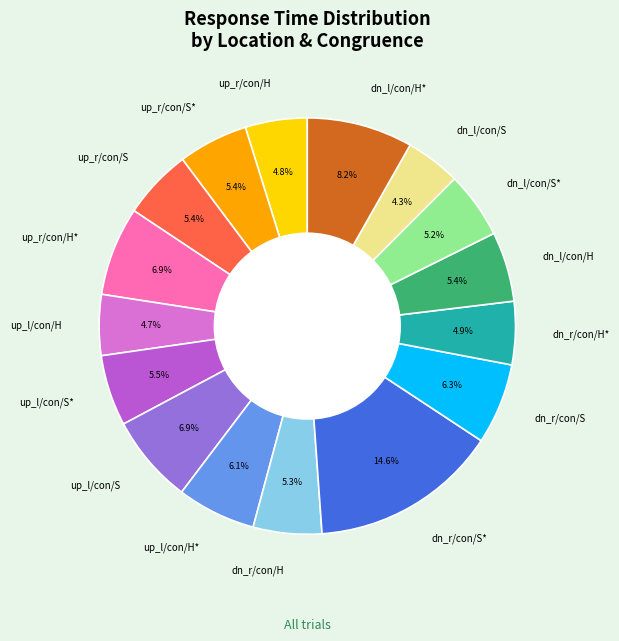

Which category has the biggest portion of the pie?

dn_r/con/S*